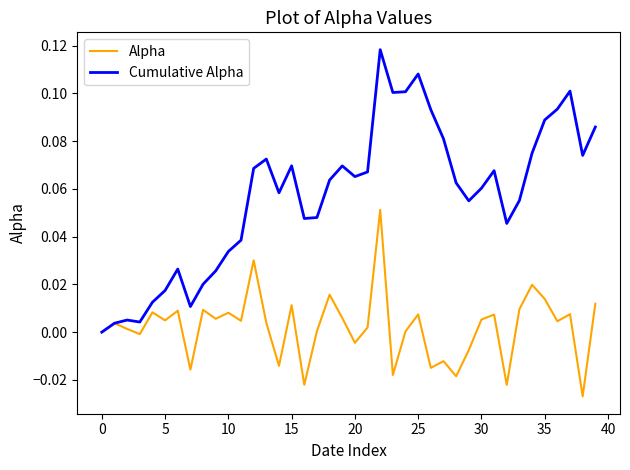

Which series has the largest total across all categories?

Cumulative Alpha